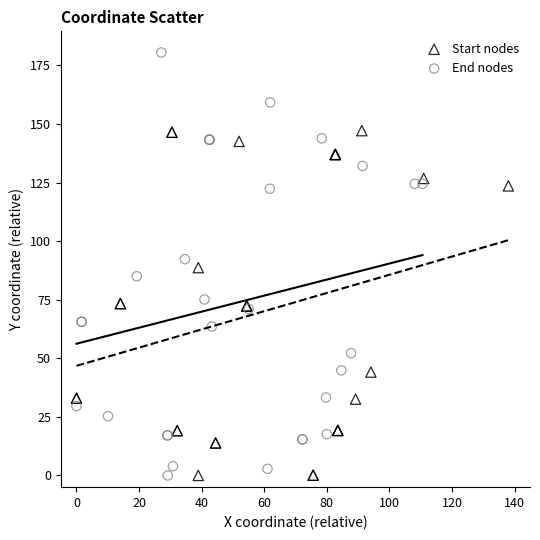

What are all the series names shown in the legend?

Start nodes, End nodes